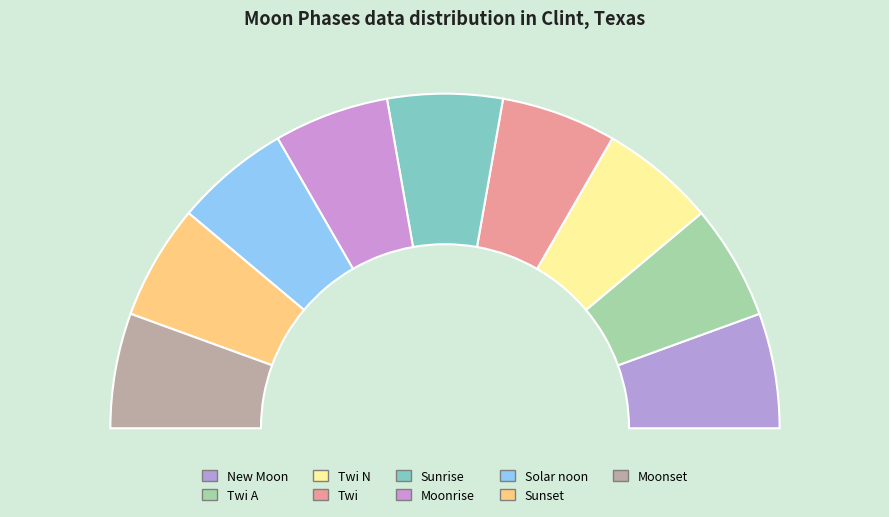

True or false: Twi N accounts for 12% of the total.

True